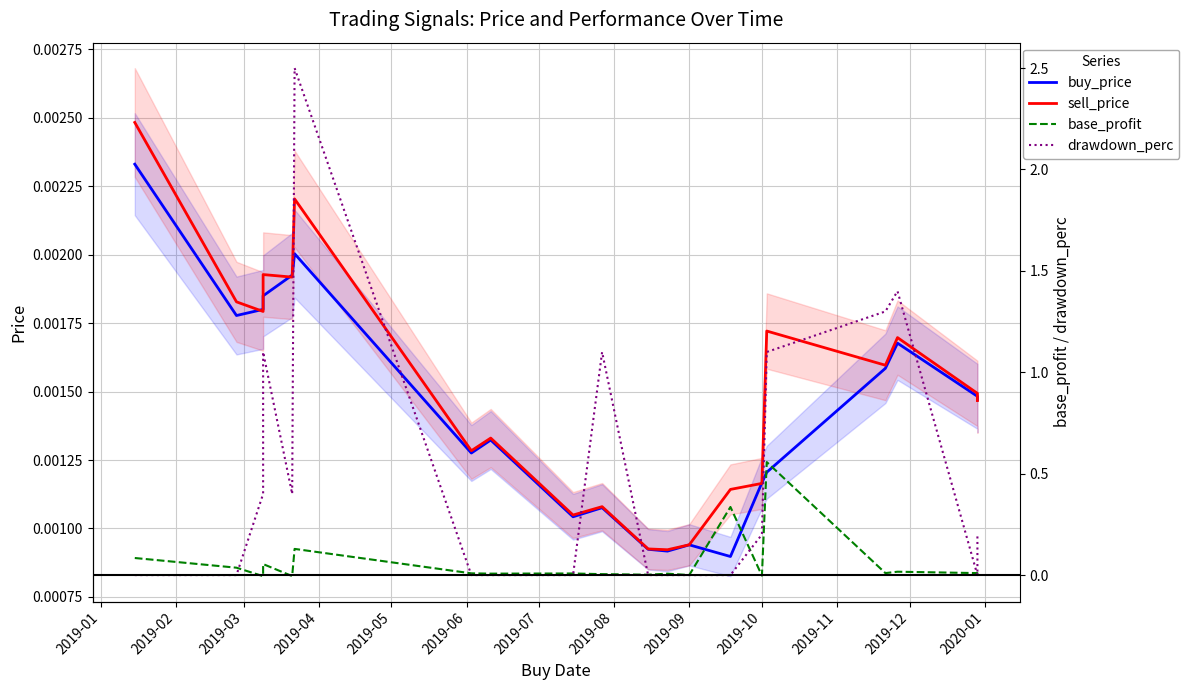

Does the chart display data point markers on the line(s)?

No